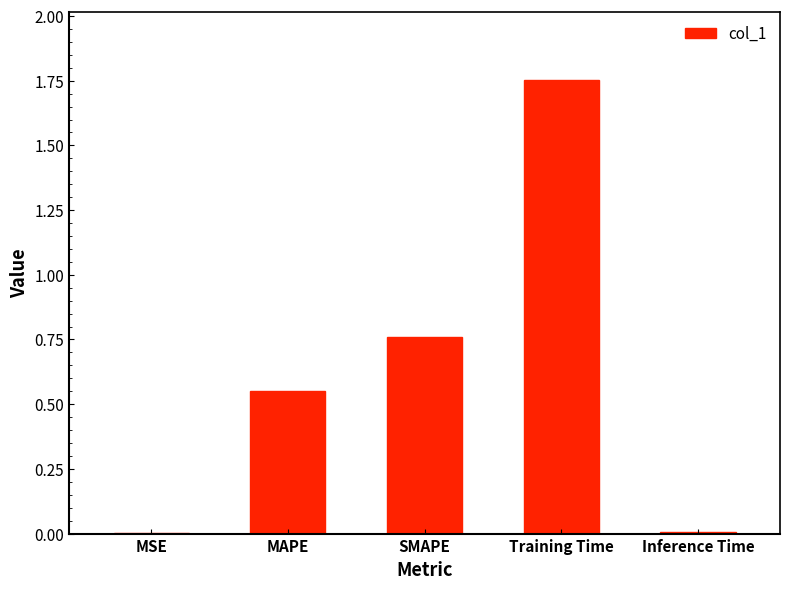

Is it true that the value at SMAPE is 1.2?

False